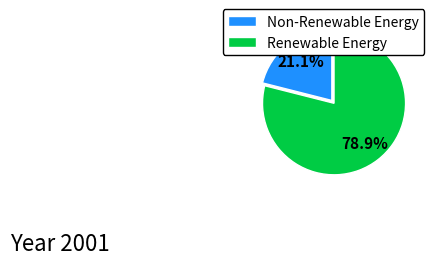

Which has a higher value, Non-Renewable Energy or Renewable Energy?

Renewable Energy